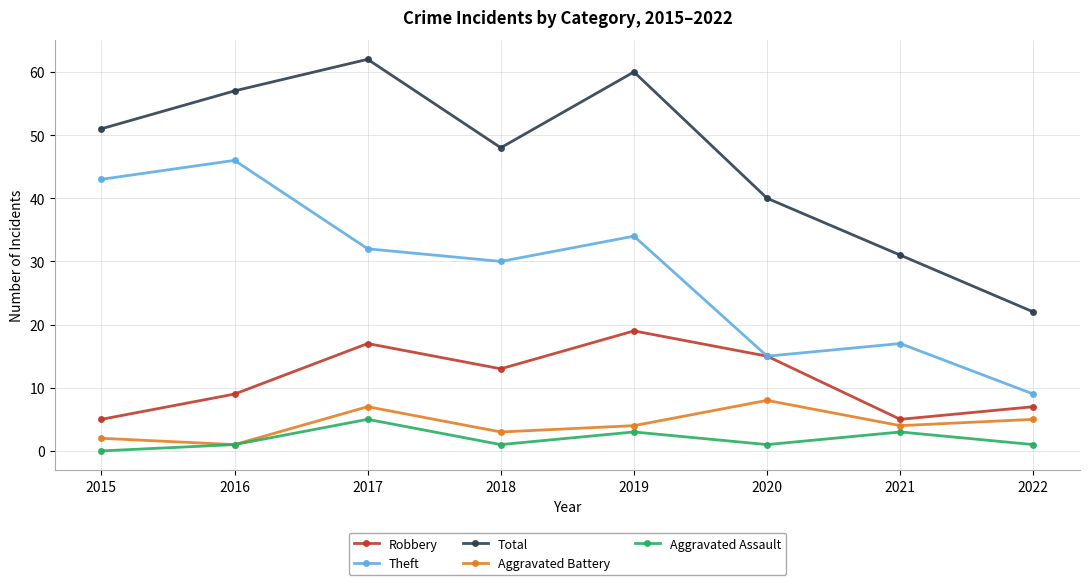

What is the sum of the Theft values at 2019 and 2020?

49